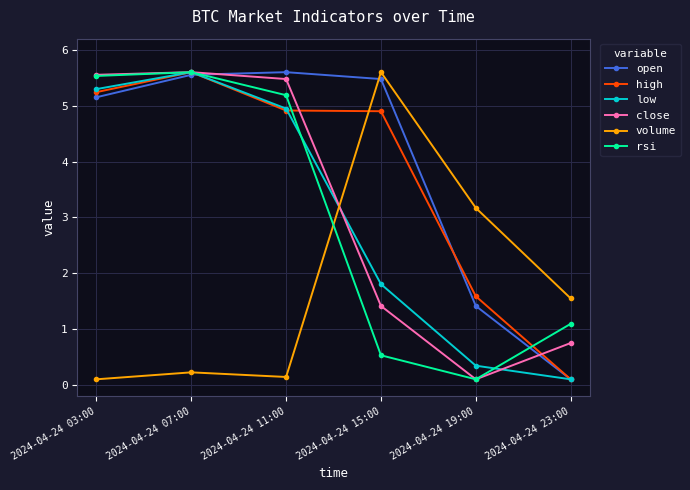

True or false: open has more than 1 points higher than both neighbors.

False